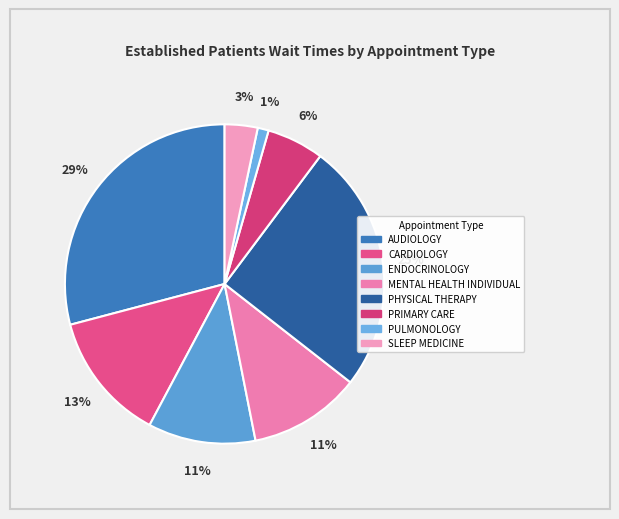

Is it true that ENDOCRINOLOGY is 2% of the pie?

False